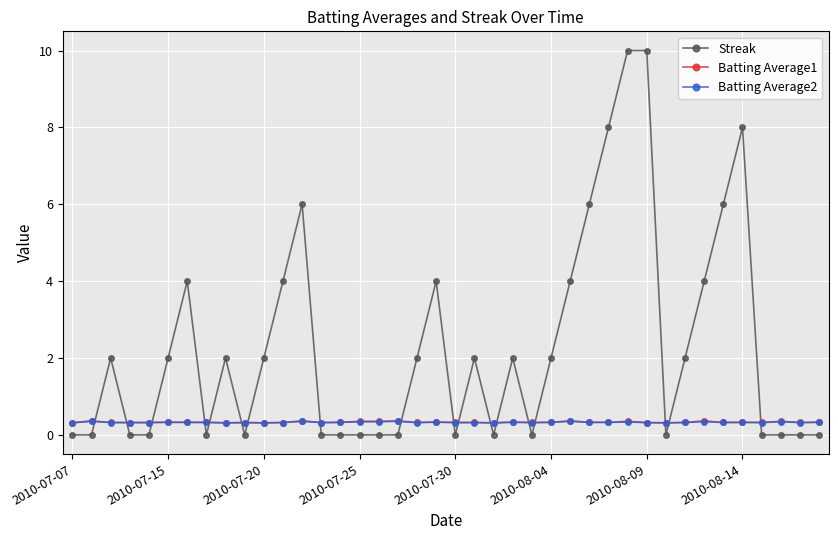

Which series has the widest spread of values?

Streak